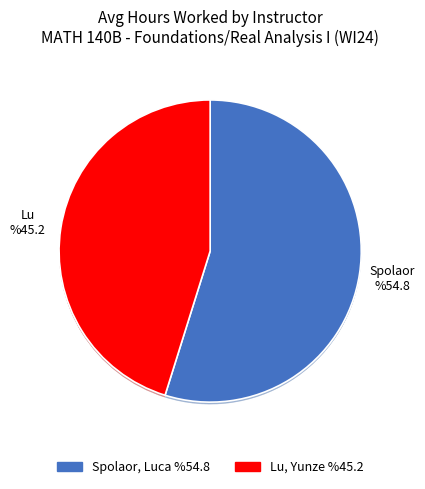

Is it true that Lu, Yunze is 45% of the pie?

True